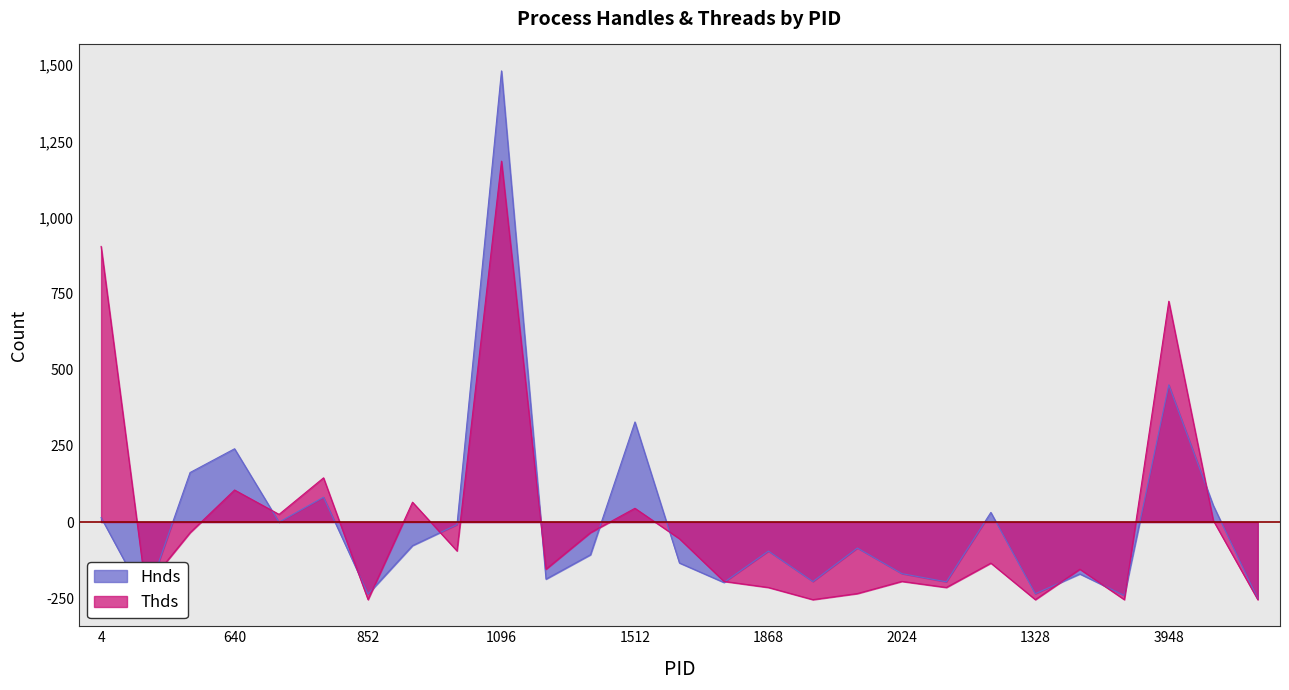

What is the difference between the maximum and second lowest values in the Hnds series?

1734.0